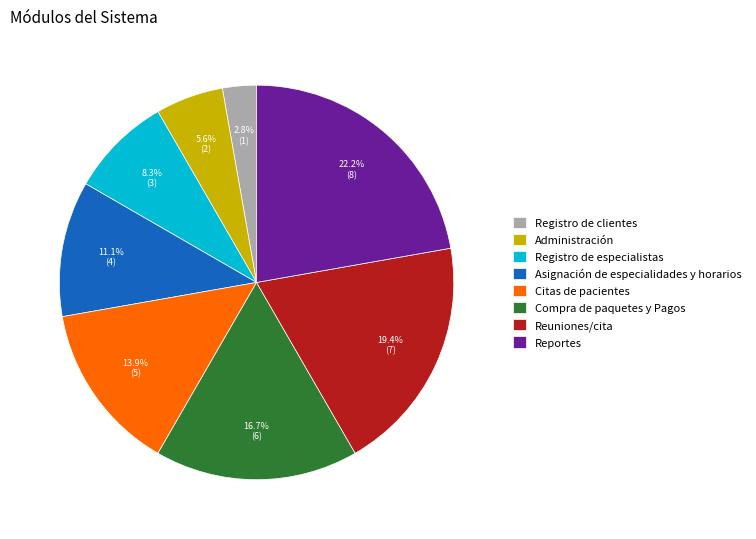

Between Administración and Citas de pacientes, which is larger?

Citas de pacientes